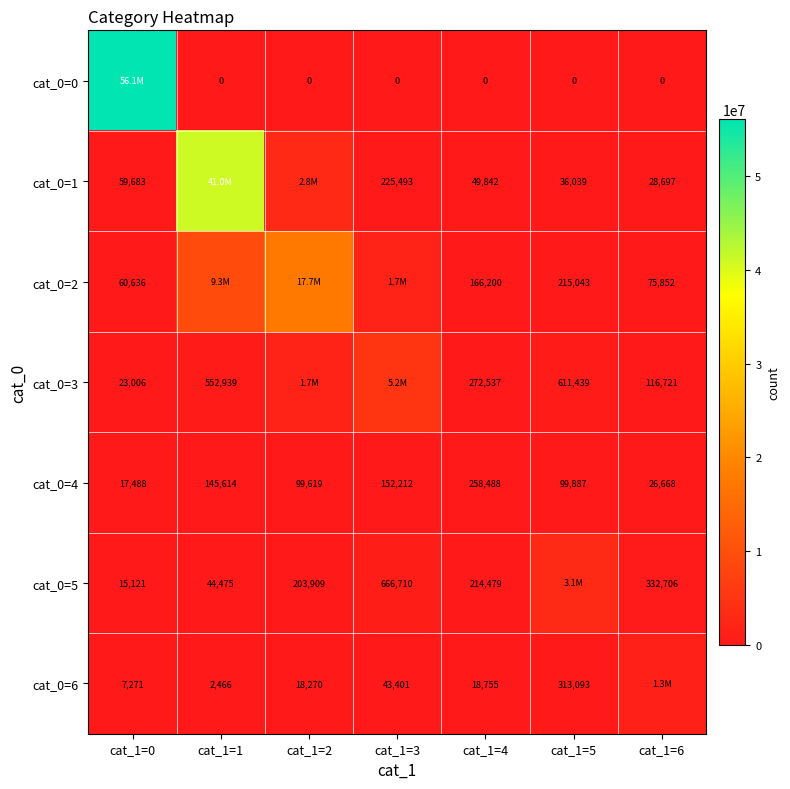

What is the minimum value for cat_0=4?

17488